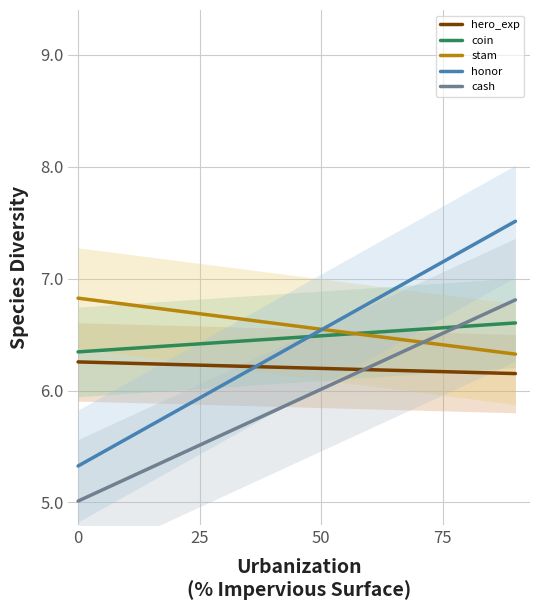

After their last crossing, which series has the higher values: honor or coin?

honor